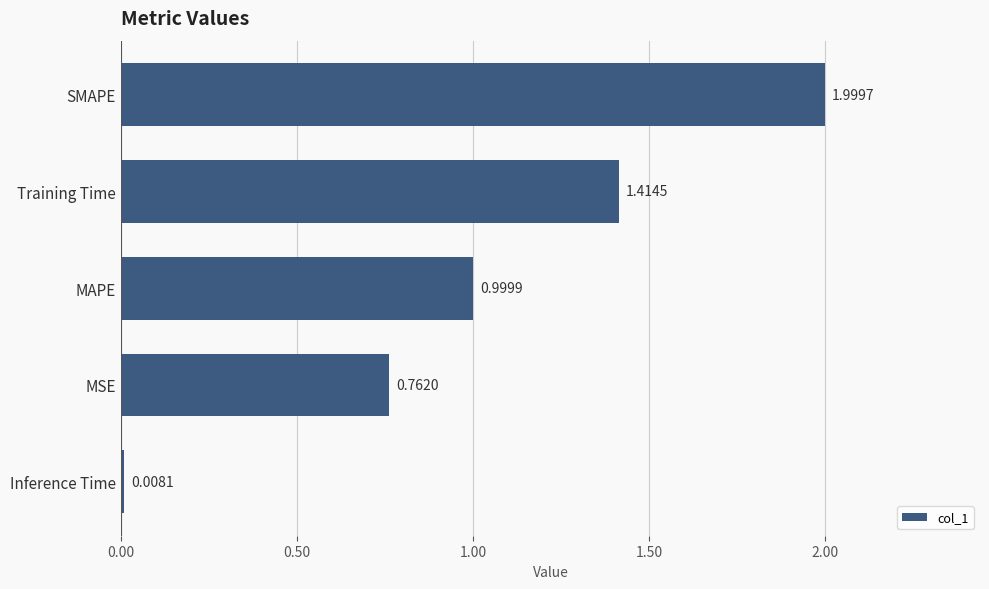

What is the average value?

1.0